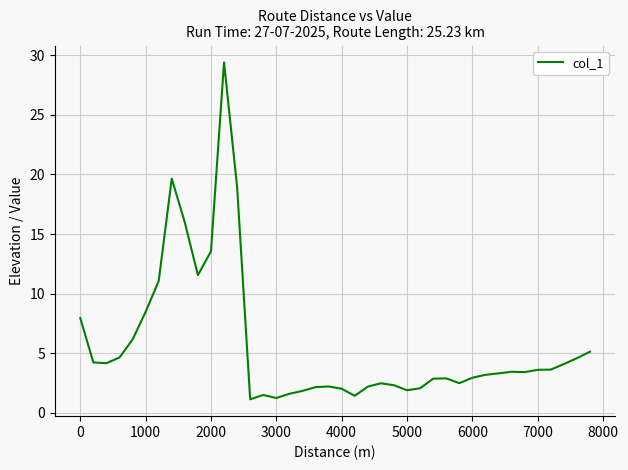

What is the minimum value shown in the chart?

1.1